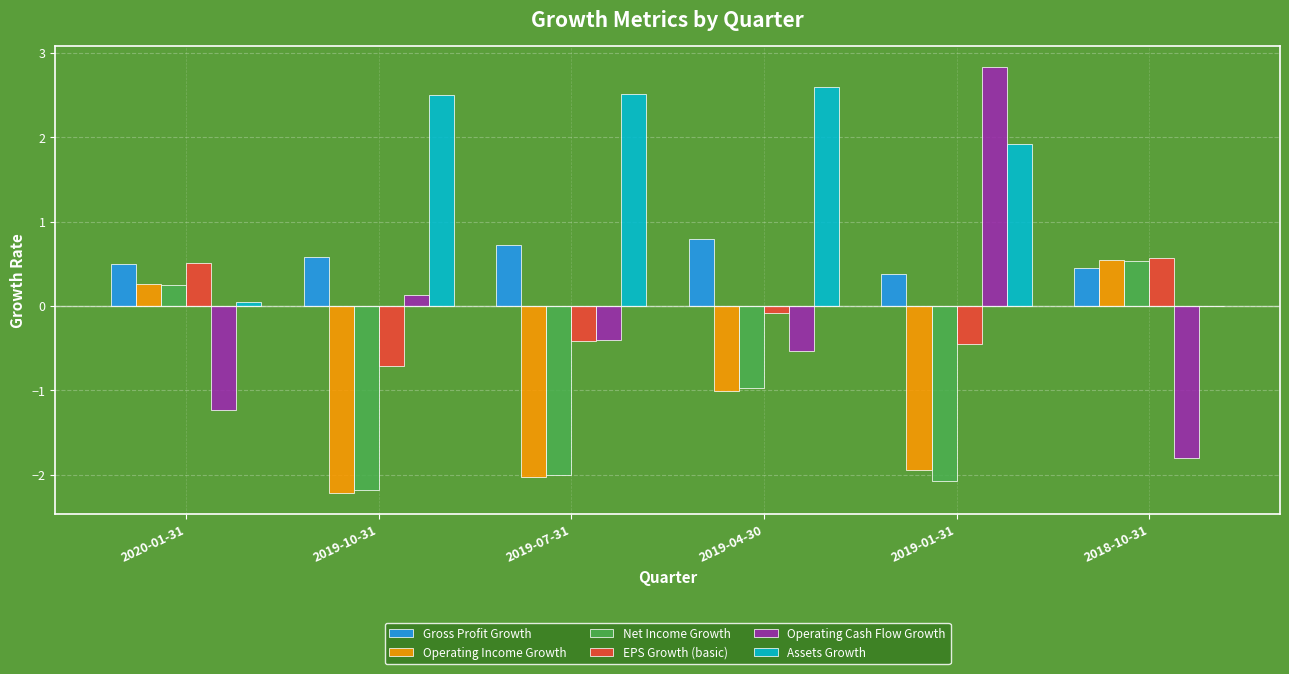

What is the sum of all Net Income Growth values?

-6.5